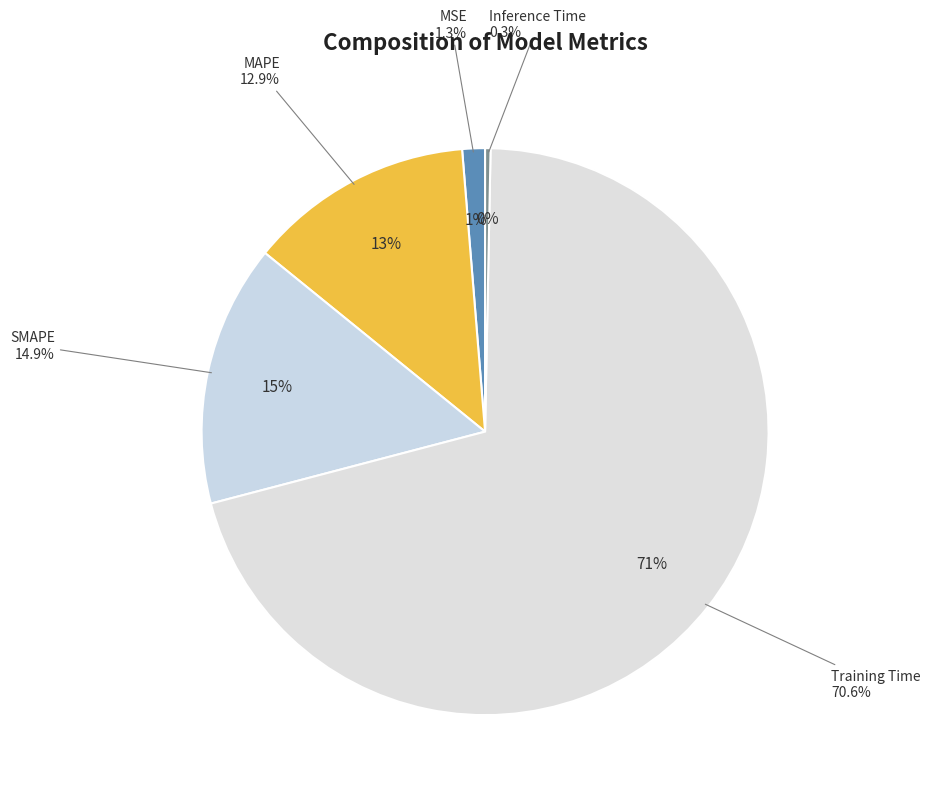

What percentage is the SMAPE slice, to the nearest percent?

15%